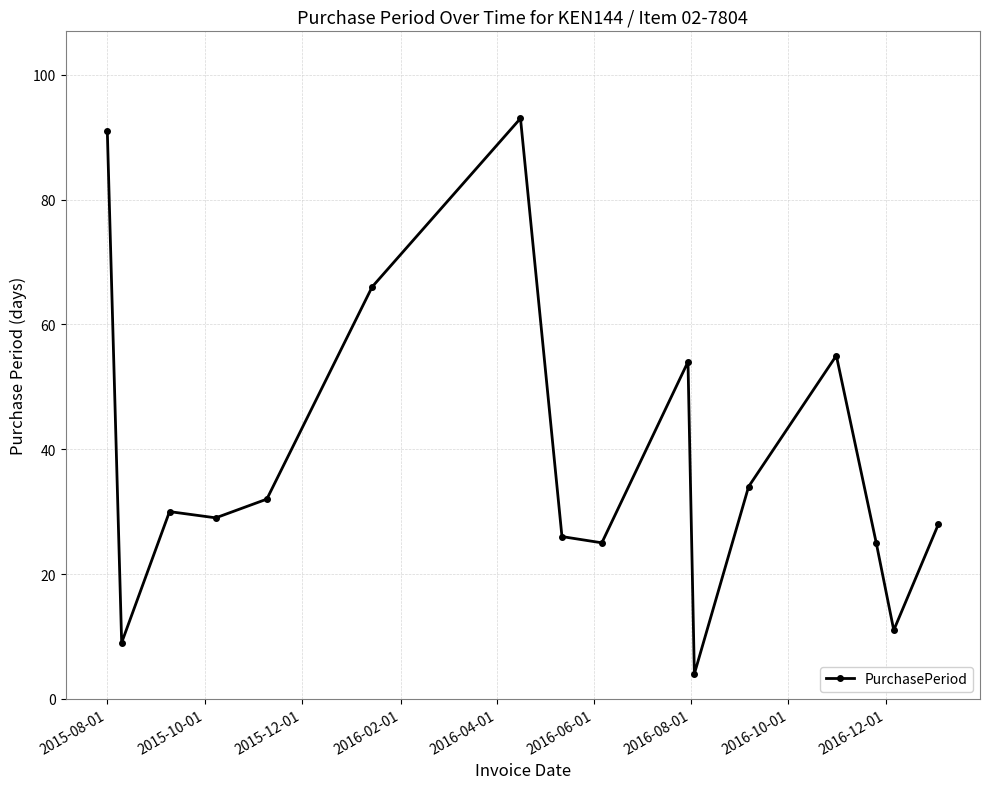

True or false: there are more than 0 points higher than both neighbors.

True